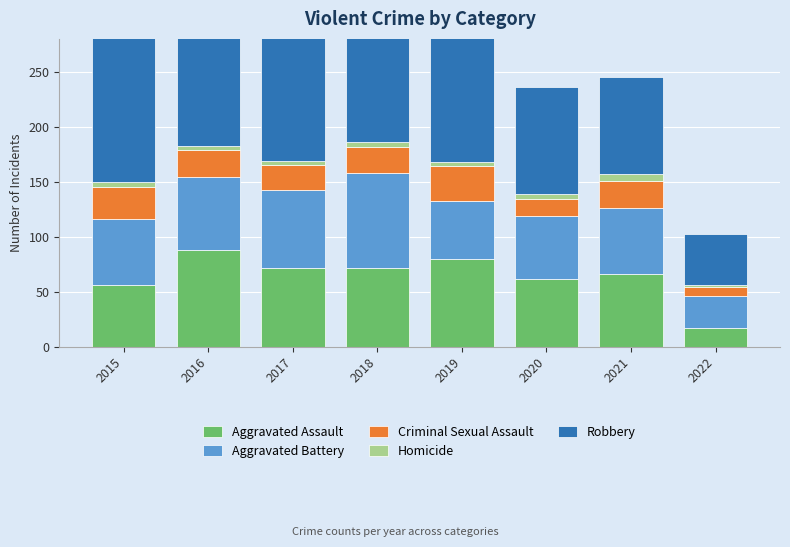

The value of Aggravated Assault at 2022 is 17. True or false?

True